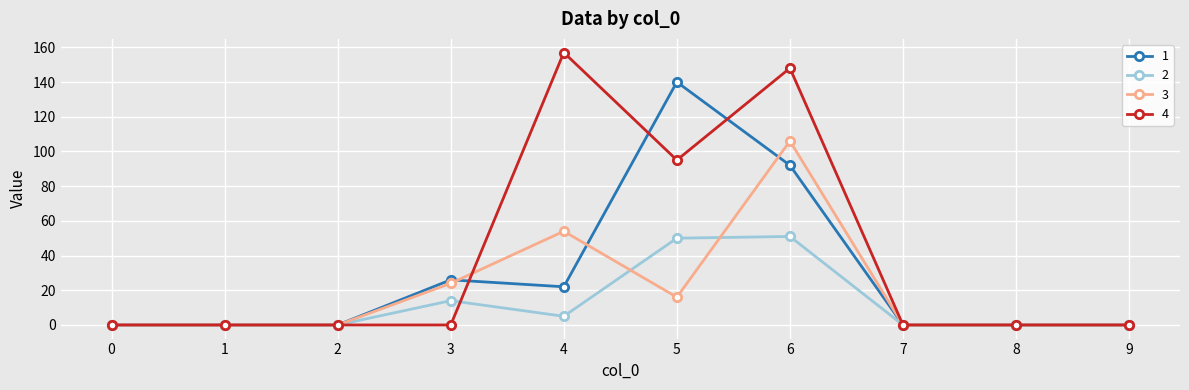

What is the average value of the 3 series?

20